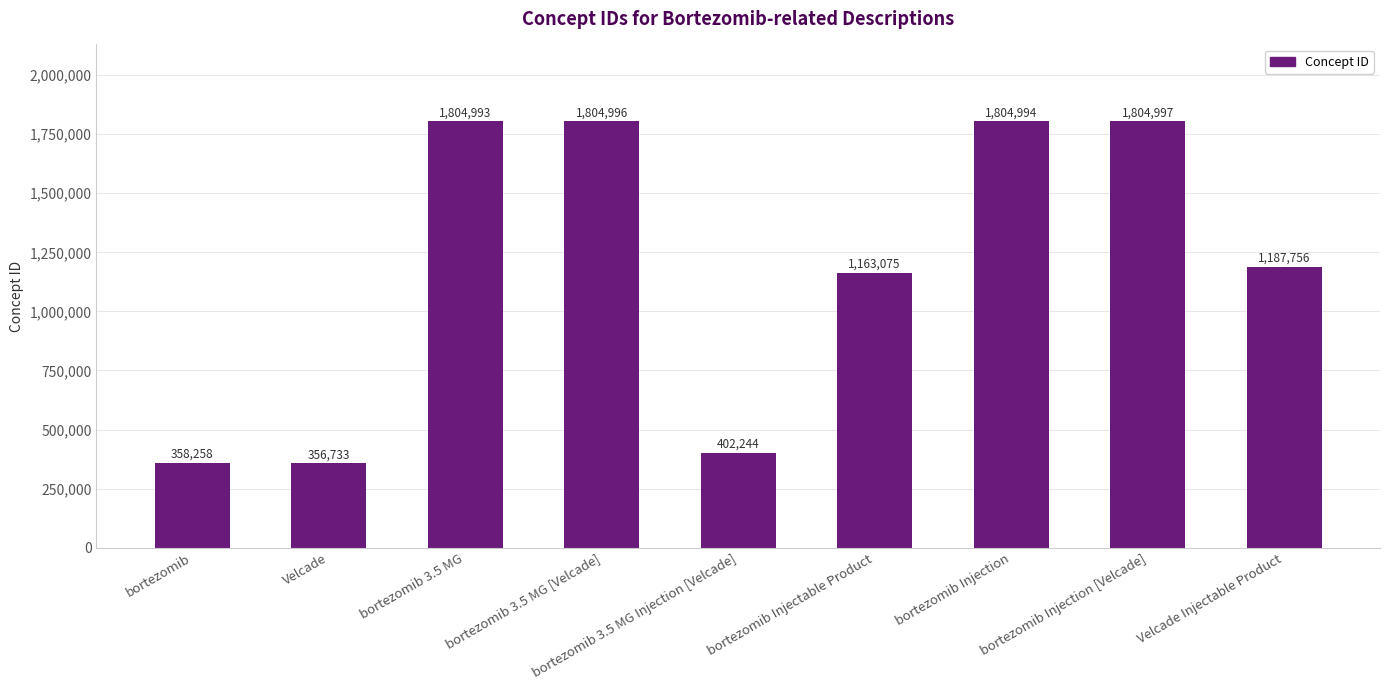

What is the ratio of the value at Velcade Injectable Product to the value at bortezomib?

3.3